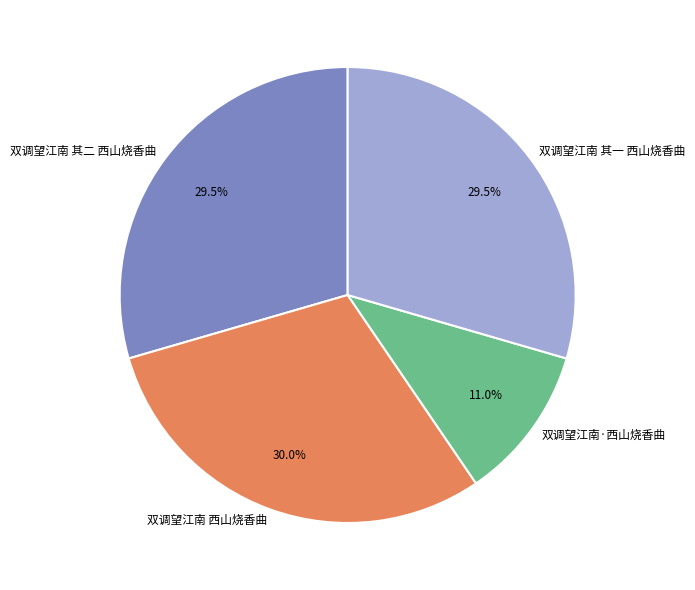

How many slices are in this pie chart?

4